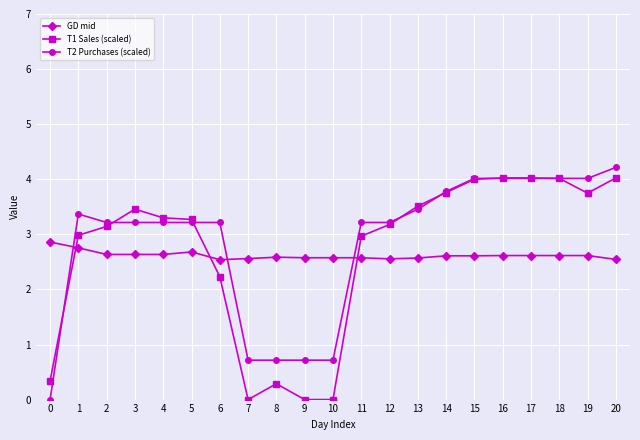

Is the value of GD mid at 7 greater than the value of T1 Sales (scaled) at 9?

Yes